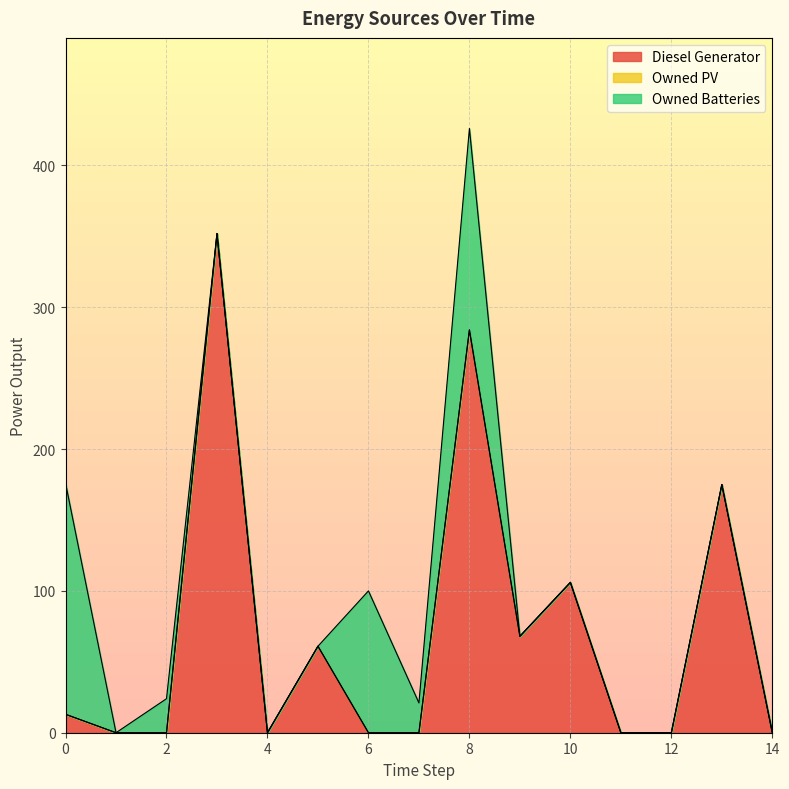

Reading right to left, extract all data points from this chart.

Diesel Generator: 14=0	13=175	12=0	11=0	10=106	9=68	8=284	7=0	6=0	5=61	4=0	3=352	2=0	1=0	0=13
Owned PV: 14=0	13=0	12=0	11=0	10=0	9=0	8=0	7=0	6=0	5=0	4=0	3=0	2=0	1=0	0=0
Owned Batteries: 14=0	13=0	12=0	11=0	10=0	9=0	8=142	7=21	6=100	5=0	4=0	3=0	2=24	1=0	0=163